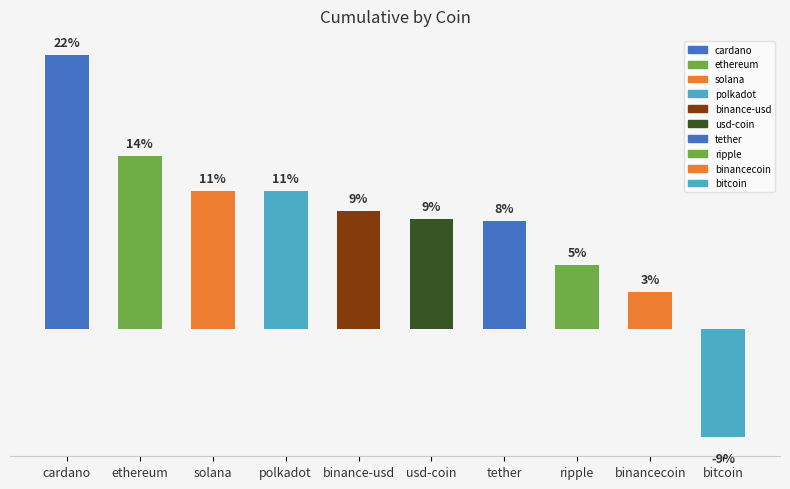

What is the label of the 1st bar from the left?

cardano